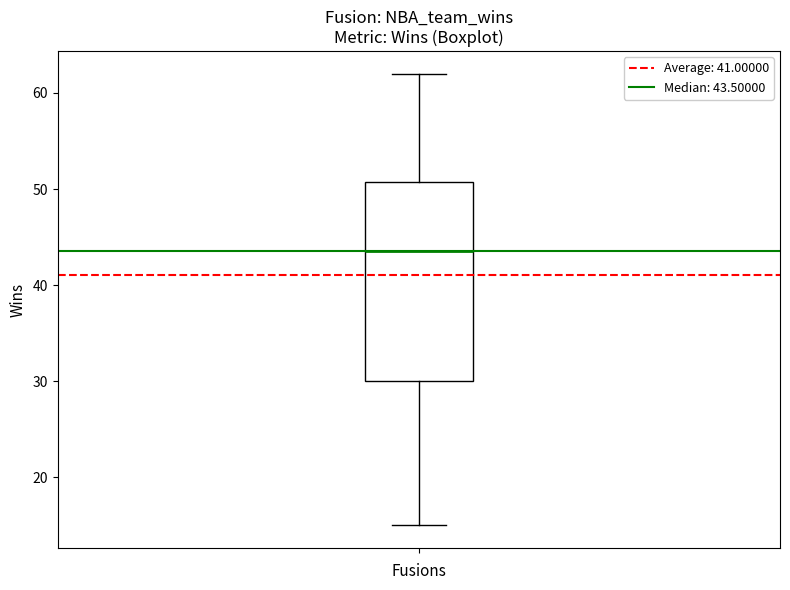

Read this box plot against the y-axis: the position of the median line, the range covered by the box, and the ends of both whiskers. The values are not printed on the chart, so give them approximately, as read against the axis.

median 44, box 30 to 51, whiskers 15 to 62